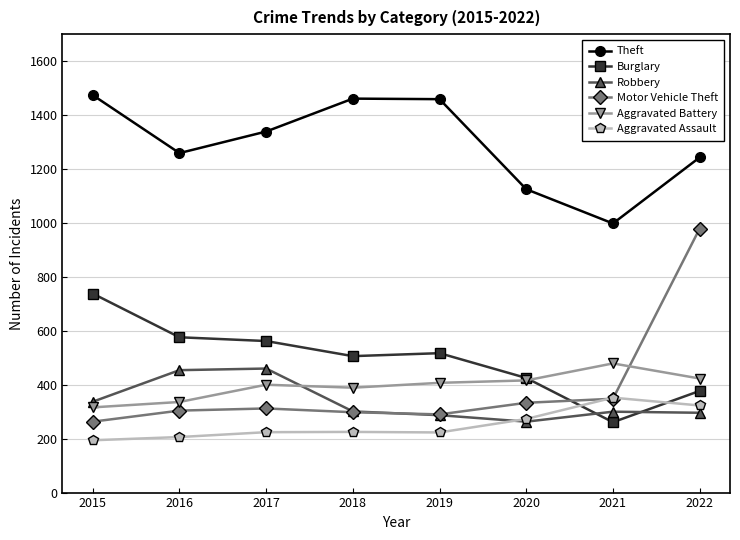

In Theft, how many points are lower than both neighbors (excluding endpoints)?

2